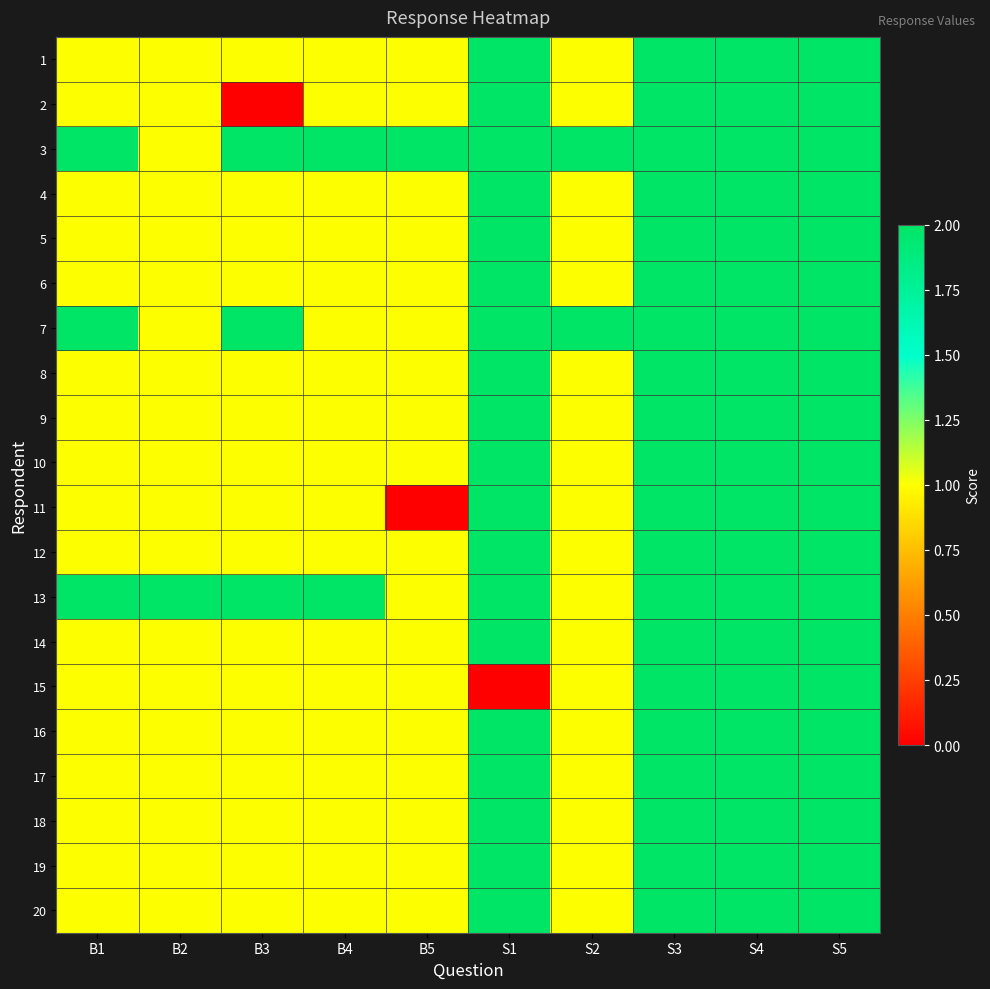

Reading right to left, extract all data points from this chart.

1: S5=2	S4=2	S3=2	S2=1	S1=2	B5=1	B4=1	B3=1	B2=1	B1=1
2: S5=2	S4=2	S3=2	S2=1	S1=2	B5=1	B4=1	B3=0	B2=1	B1=1
3: S5=2	S4=2	S3=2	S2=2	S1=2	B5=2	B4=2	B3=2	B2=1	B1=2
4: S5=2	S4=2	S3=2	S2=1	S1=2	B5=1	B4=1	B3=1	B2=1	B1=1
5: S5=2	S4=2	S3=2	S2=1	S1=2	B5=1	B4=1	B3=1	B2=1	B1=1
6: S5=2	S4=2	S3=2	S2=1	S1=2	B5=1	B4=1	B3=1	B2=1	B1=1
7: S5=2	S4=2	S3=2	S2=2	S1=2	B5=1	B4=1	B3=2	B2=1	B1=2
8: S5=2	S4=2	S3=2	S2=1	S1=2	B5=1	B4=1	B3=1	B2=1	B1=1
9: S5=2	S4=2	S3=2	S2=1	S1=2	B5=1	B4=1	B3=1	B2=1	B1=1
10: S5=2	S4=2	S3=2	S2=1	S1=2	B5=1	B4=1	B3=1	B2=1	B1=1
11: S5=2	S4=2	S3=2	S2=1	S1=2	B5=0	B4=1	B3=1	B2=1	B1=1
12: S5=2	S4=2	S3=2	S2=1	S1=2	B5=1	B4=1	B3=1	B2=1	B1=1
13: S5=2	S4=2	S3=2	S2=1	S1=2	B5=1	B4=2	B3=2	B2=2	B1=2
14: S5=2	S4=2	S3=2	S2=1	S1=2	B5=1	B4=1	B3=1	B2=1	B1=1
15: S5=2	S4=2	S3=2	S2=1	S1=0	B5=1	B4=1	B3=1	B2=1	B1=1
16: S5=2	S4=2	S3=2	S2=1	S1=2	B5=1	B4=1	B3=1	B2=1	B1=1
17: S5=2	S4=2	S3=2	S2=1	S1=2	B5=1	B4=1	B3=1	B2=1	B1=1
18: S5=2	S4=2	S3=2	S2=1	S1=2	B5=1	B4=1	B3=1	B2=1	B1=1
19: S5=2	S4=2	S3=2	S2=1	S1=2	B5=1	B4=1	B3=1	B2=1	B1=1
20: S5=2	S4=2	S3=2	S2=1	S1=2	B5=1	B4=1	B3=1	B2=1	B1=1